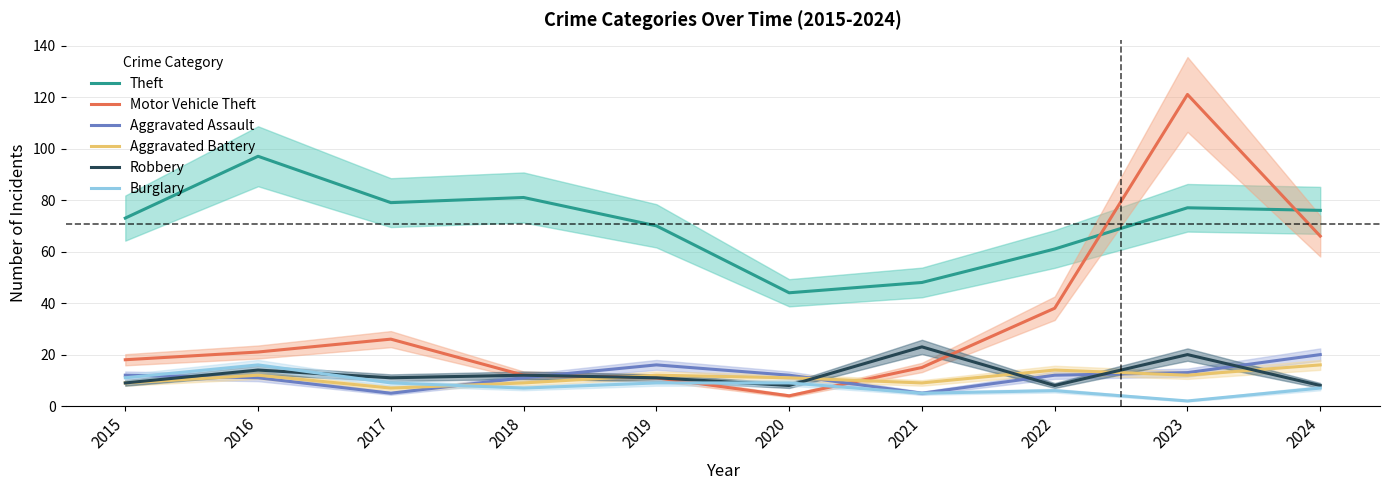

At which category does Motor Vehicle Theft reach its first local valley?

2020